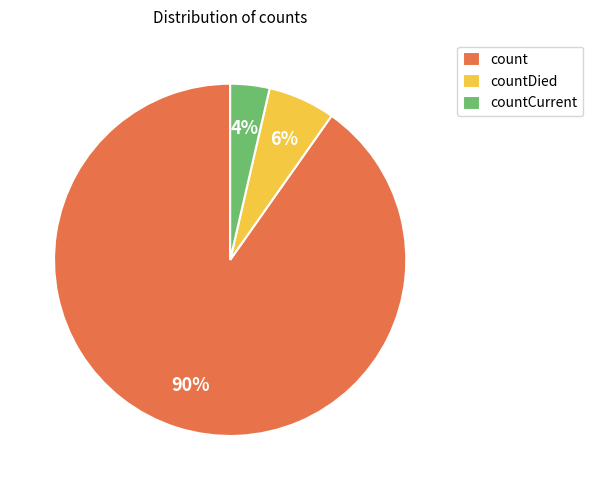

Which has a higher value, countCurrent or countDied?

countDied